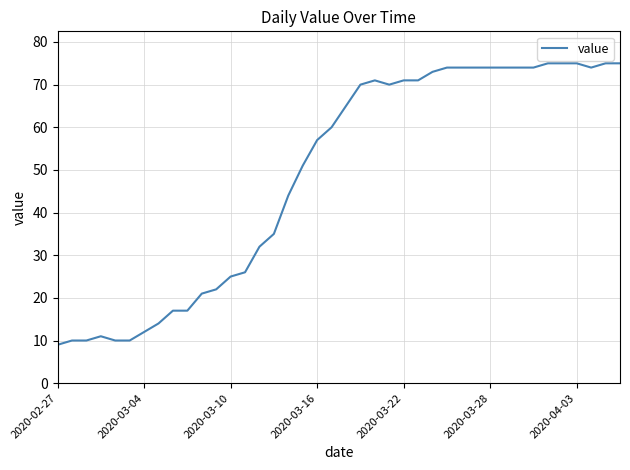

Reading left to right, extract all data points from this chart.

9	10	10	11	10	10	12	14	17	17	21	22	25	26	32	35	44	51	57	60	65	70	71	70	71	71	73	74	74	74	74	74	74	74	75	75	75	74	75	75